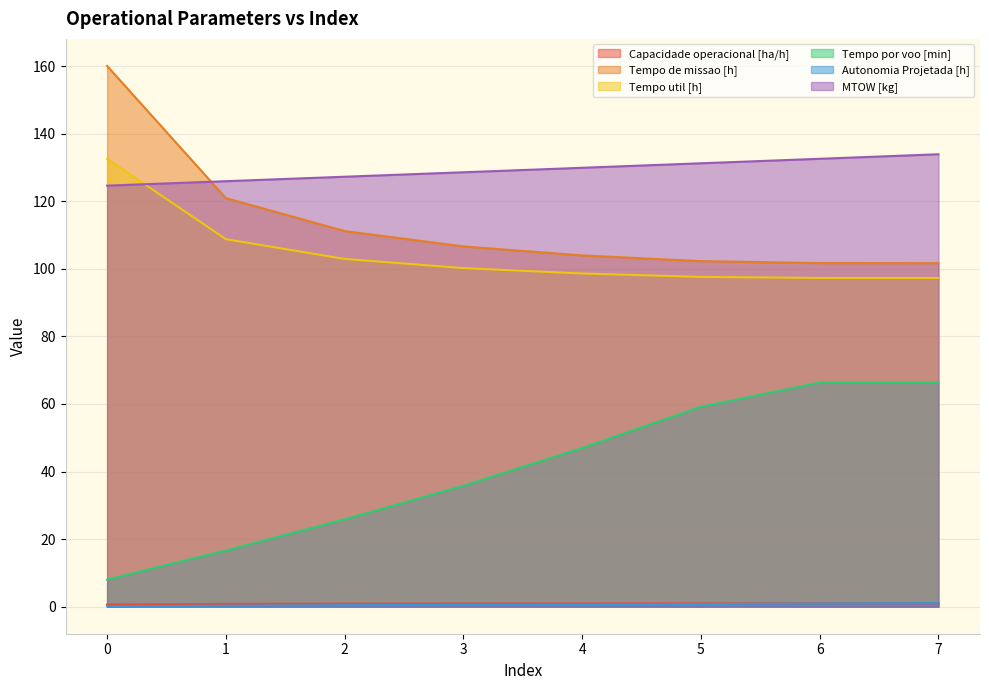

The value of MTOW [kg] at 1 is 197.9. True or false?

False